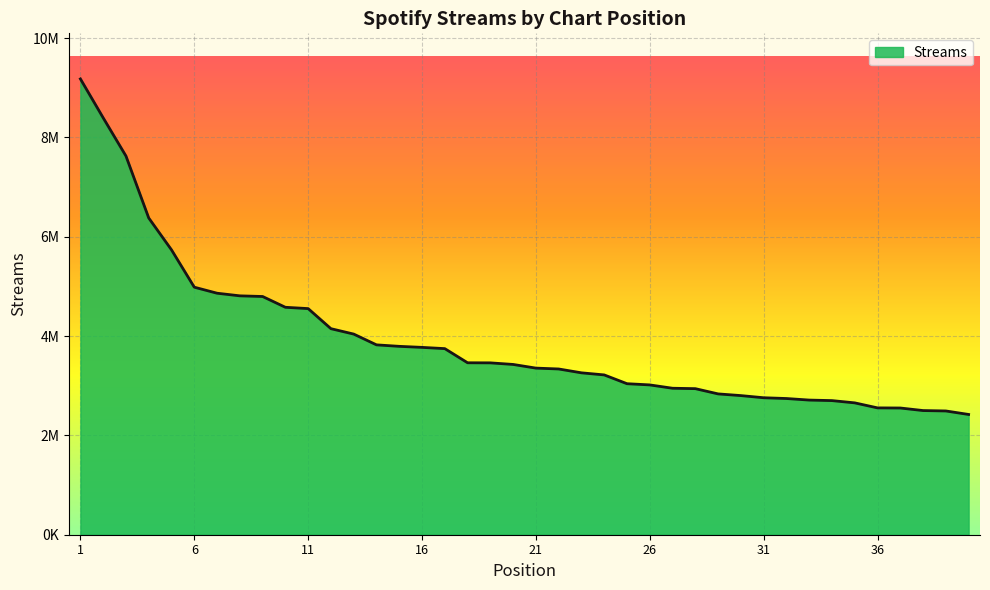

Does the chart display data point markers on the line(s)?

No